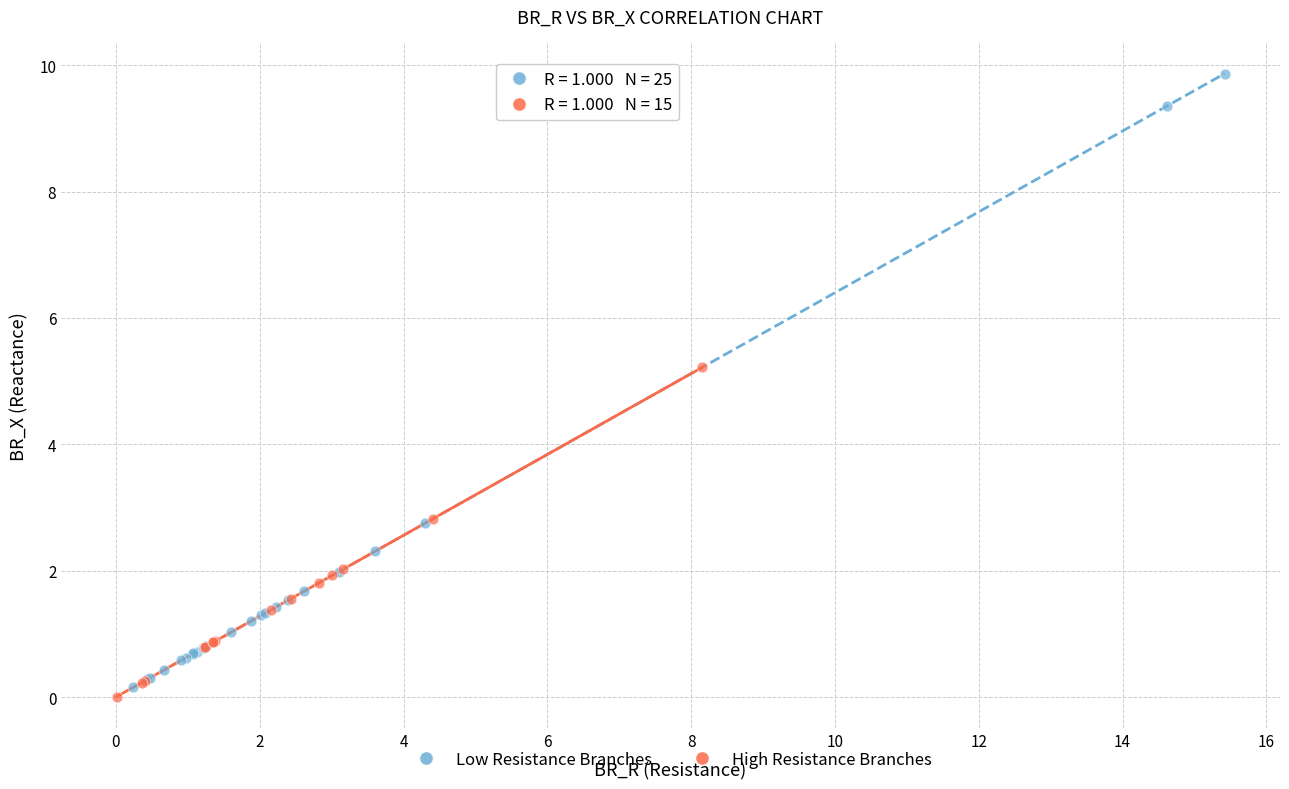

Which series has the largest Y range (max minus min)?

Low Resistance Branches